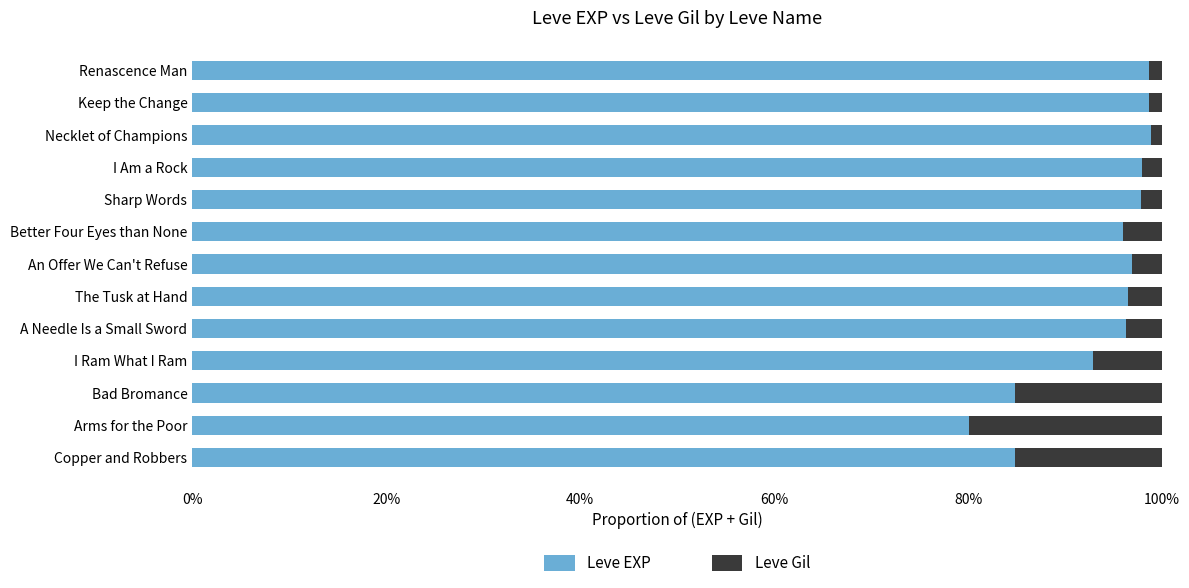

What is the minimum value for Leve EXP?

0.8